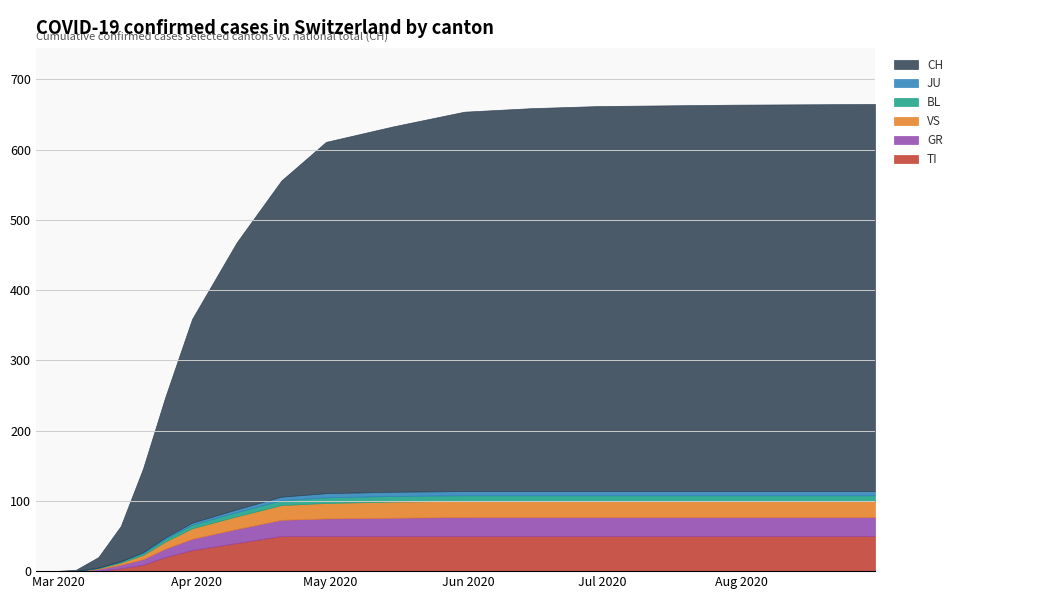

What is the sum of all CH values?

5260